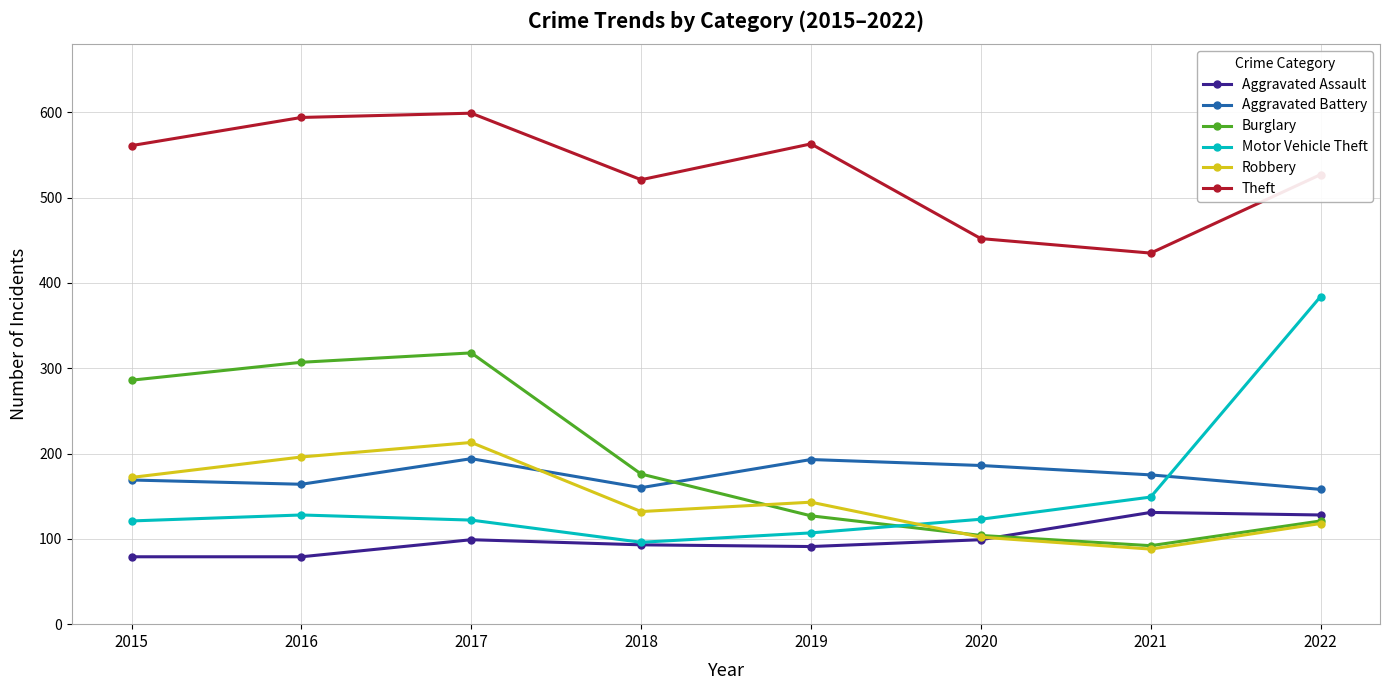

Which series has the widest spread of values?

Motor Vehicle Theft